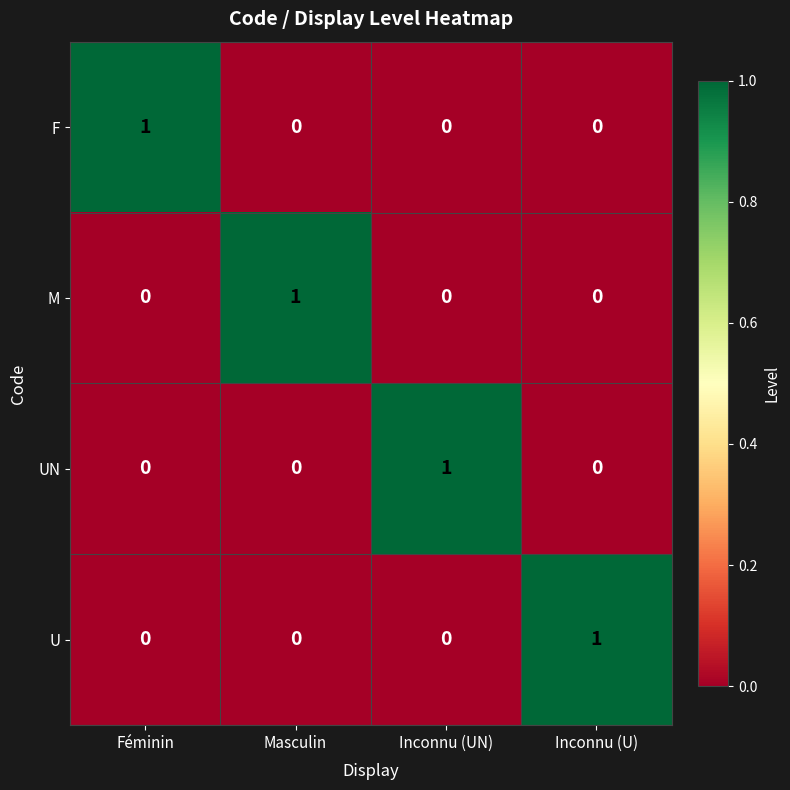

The M series shows 1 at Masculin. True or false?

True